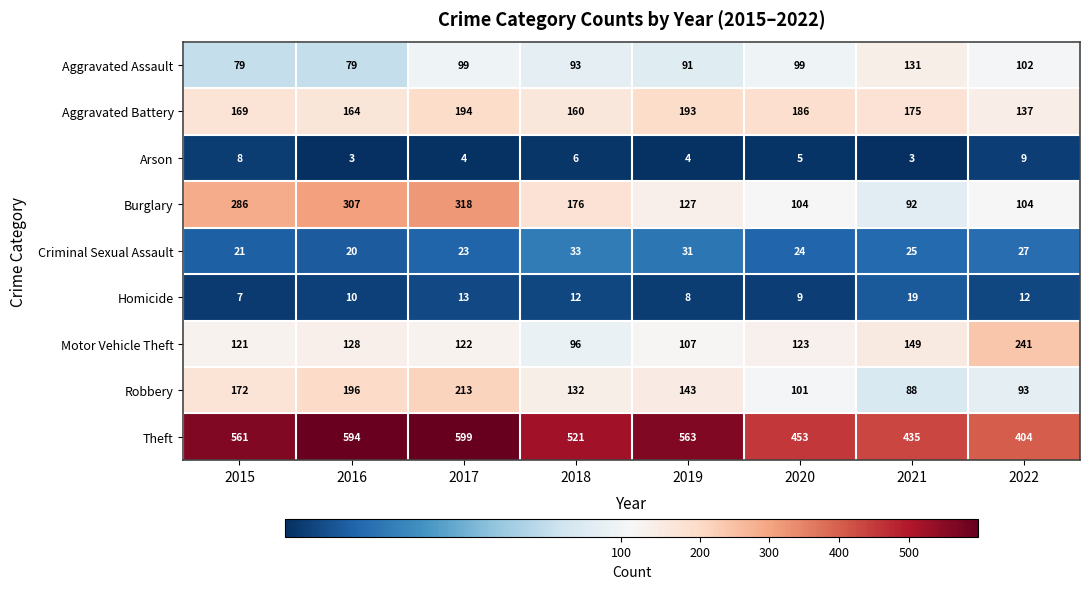

Which series has the widest spread of values?

Burglary